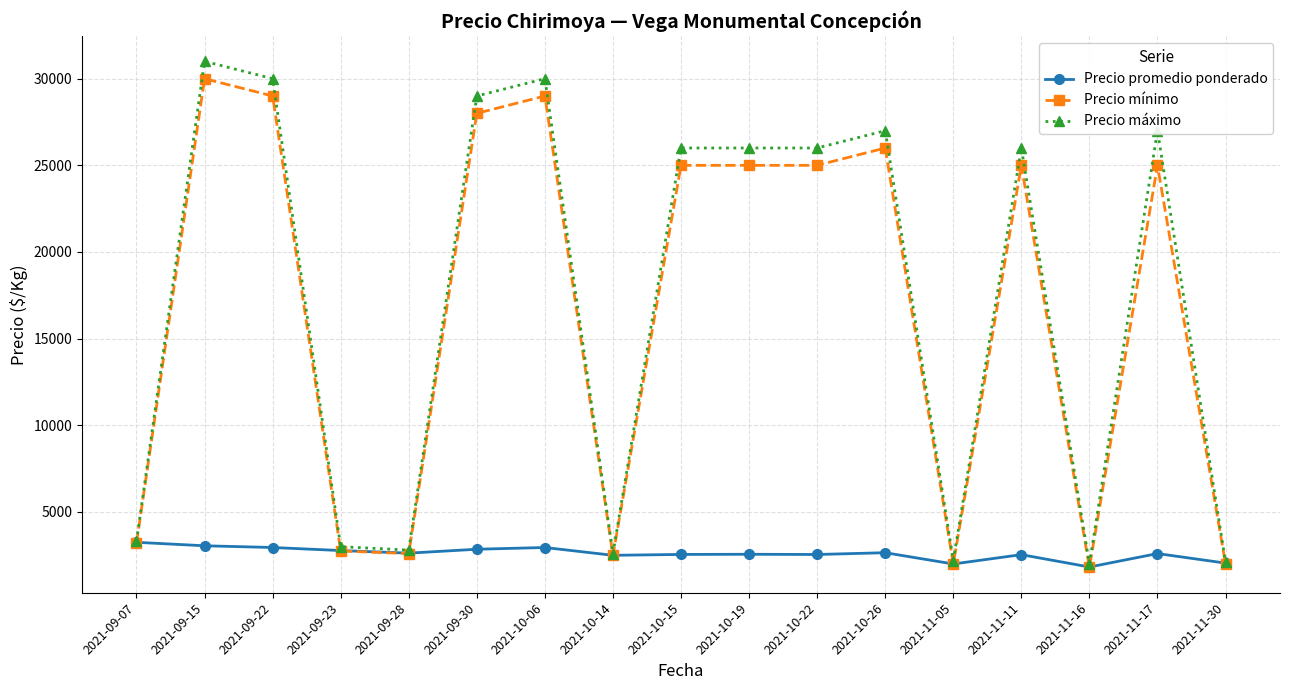

At how many categories does at least one series exceed 8919?

10